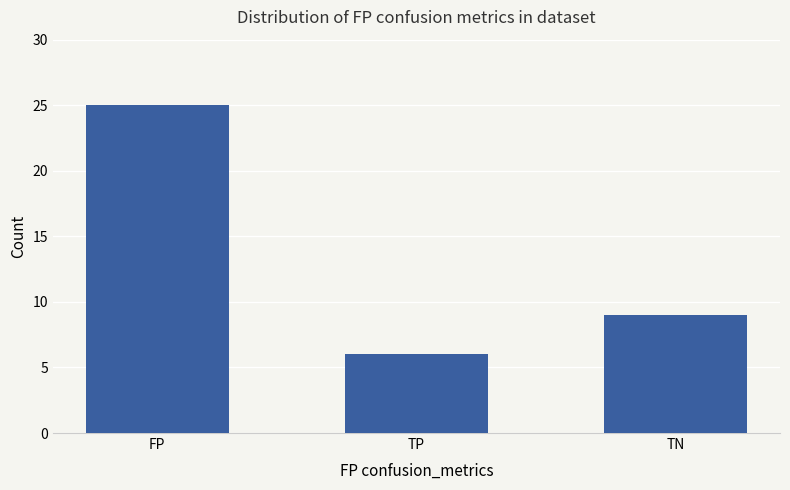

What position from the right is TN?

1